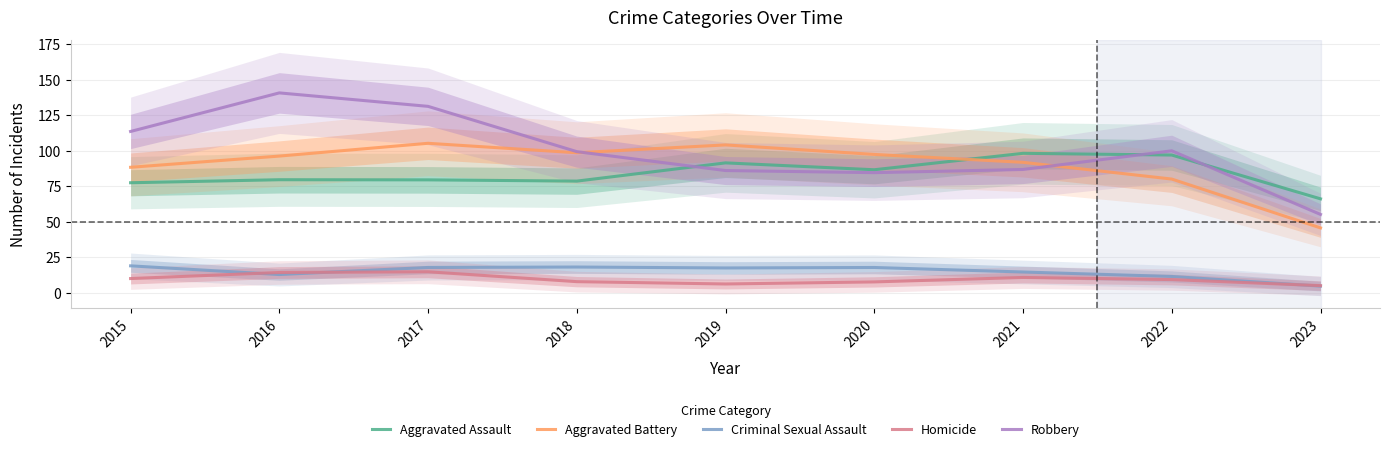

What is the average value of the Criminal Sexual Assault series?

14.9